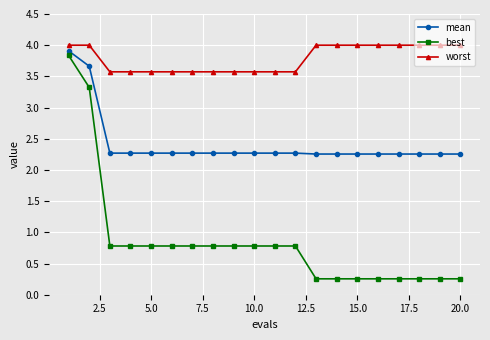

At how many categories does at least one series exceed 3?

20